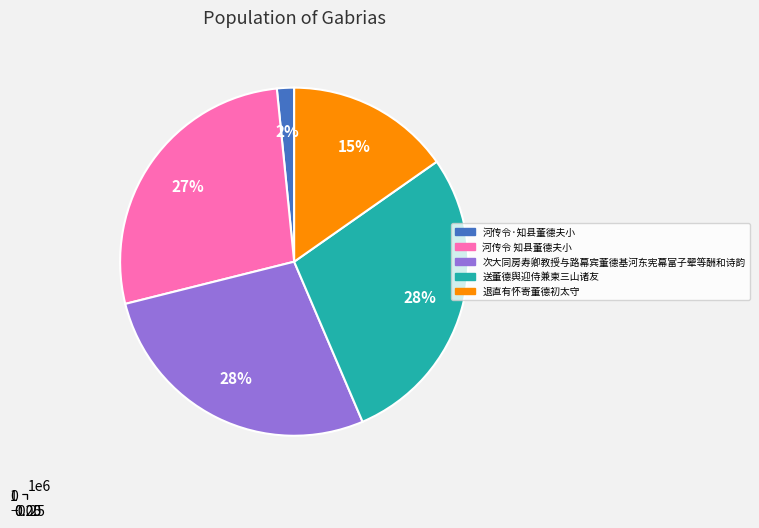

Which category has the smallest portion of the pie?

河传令·知县董德夫小